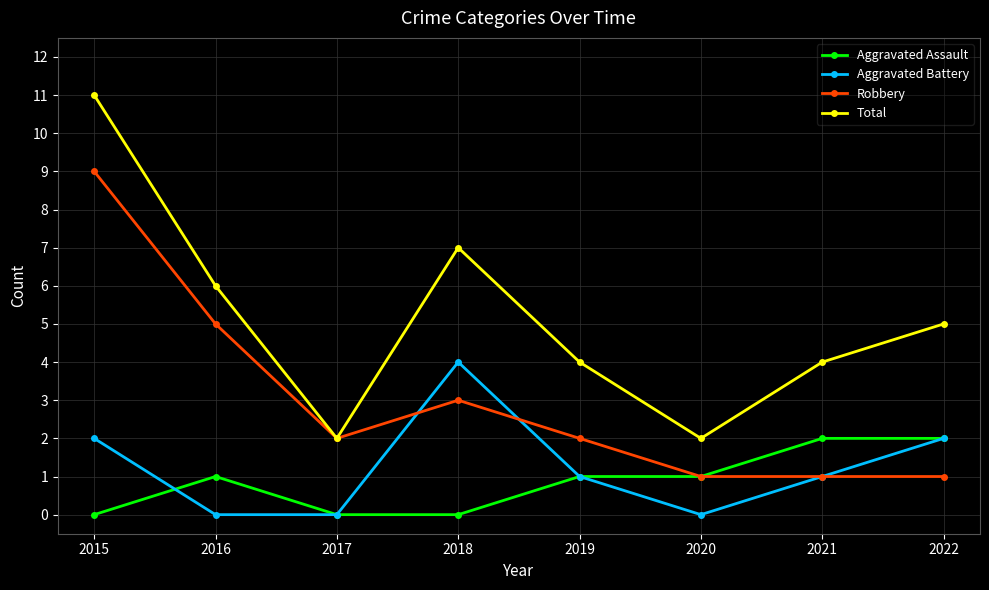

At 2018, list the series in order from largest to smallest.

Total, Aggravated Battery, Robbery, Aggravated Assault